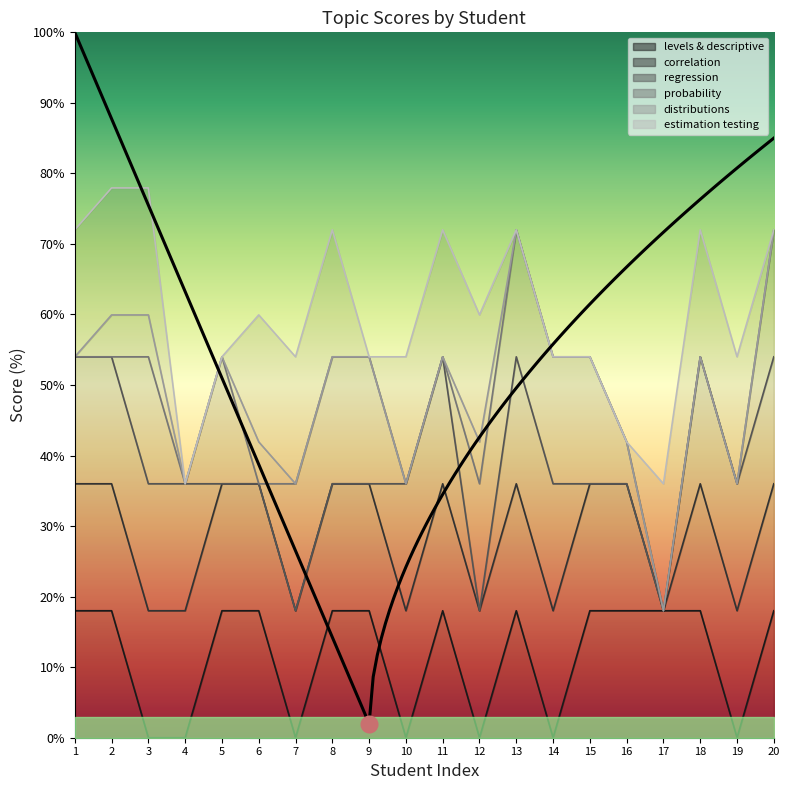

True or false: probability and distributions intersect in this chart.

True